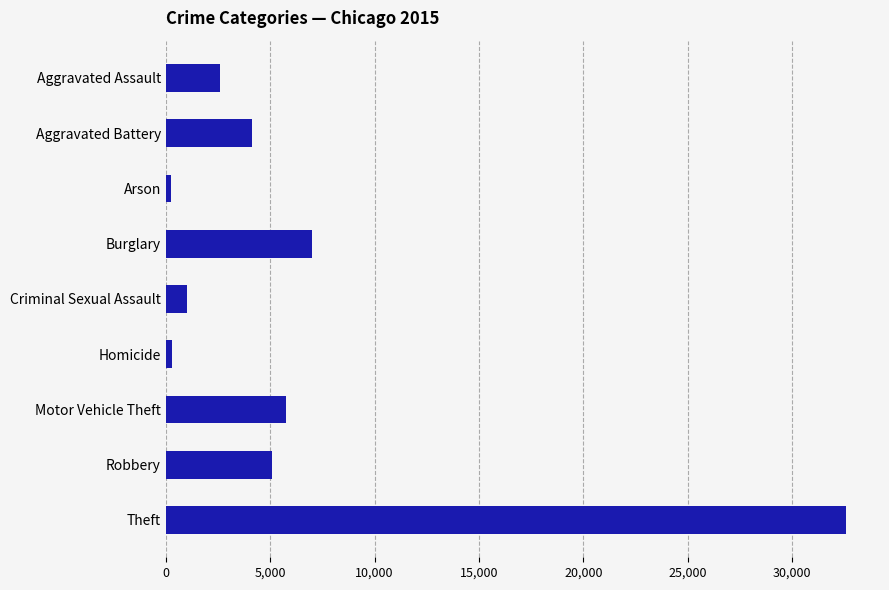

What is the label of the 5th bar from the bottom?

Criminal Sexual Assault